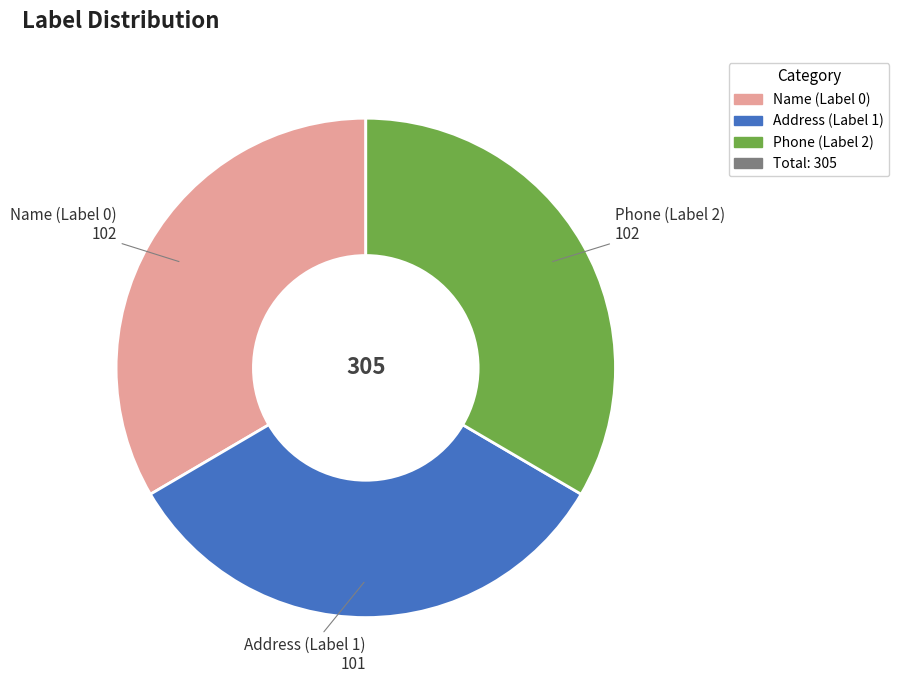

Is there any slice that represents more than half of the pie?

No